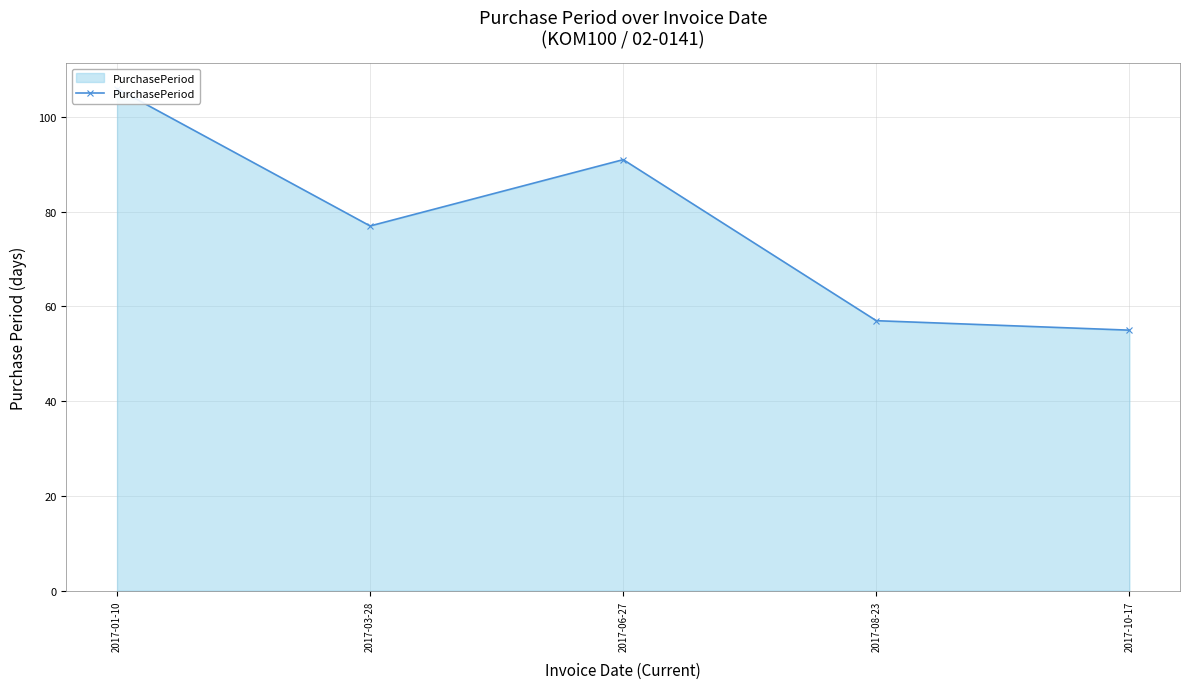

What is the greatest value displayed?

106